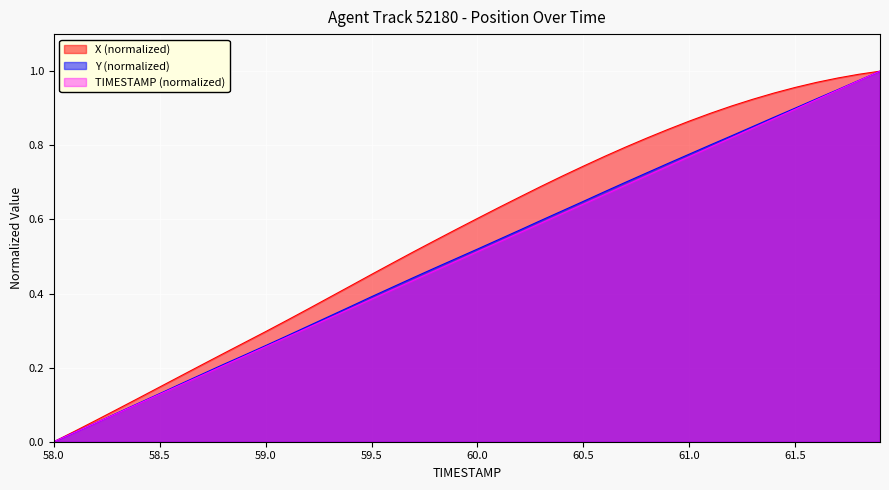

Which label corresponds to the smallest value in the chart?

58.0